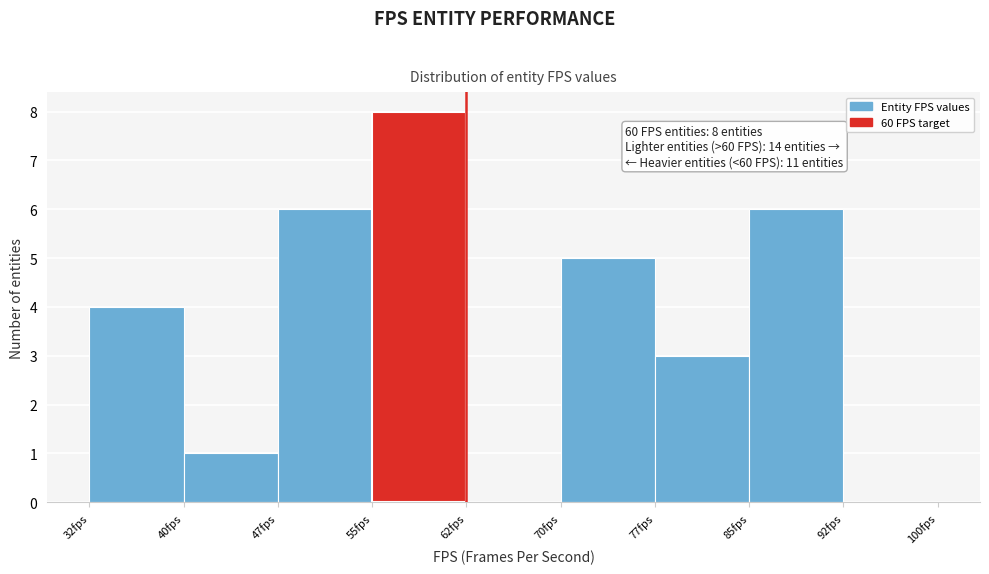

Over which range of the x-axis is the bar tallest?

55.0 to 62.5